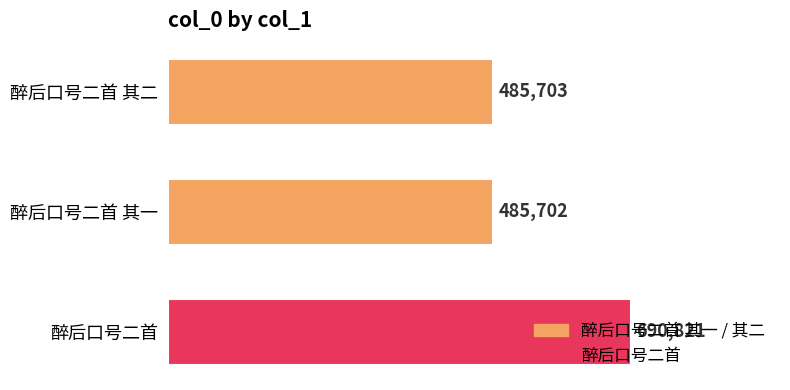

What is the sum of all values?

1662226